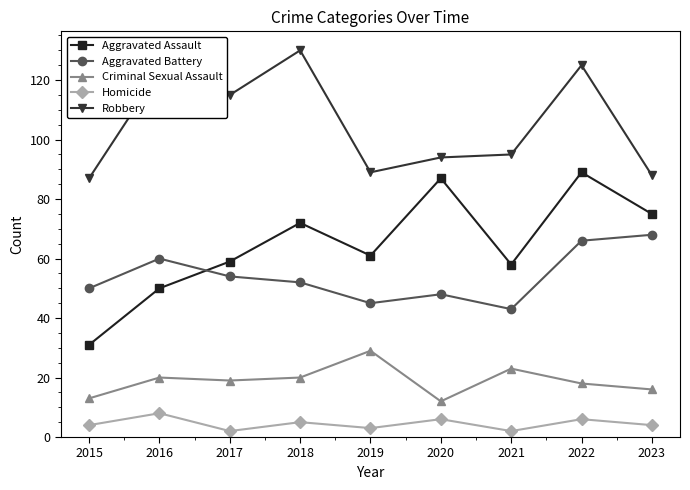

Reading left to right, extract all data points from this chart.

Aggravated Assault: 31	50	59	72	61	87	58	89	75
Aggravated Battery: 50	60	54	52	45	48	43	66	68
Criminal Sexual Assault: 13	20	19	20	29	12	23	18	16
Homicide: 4	8	2	5	3	6	2	6	4
Robbery: 87	123	115	130	89	94	95	125	88